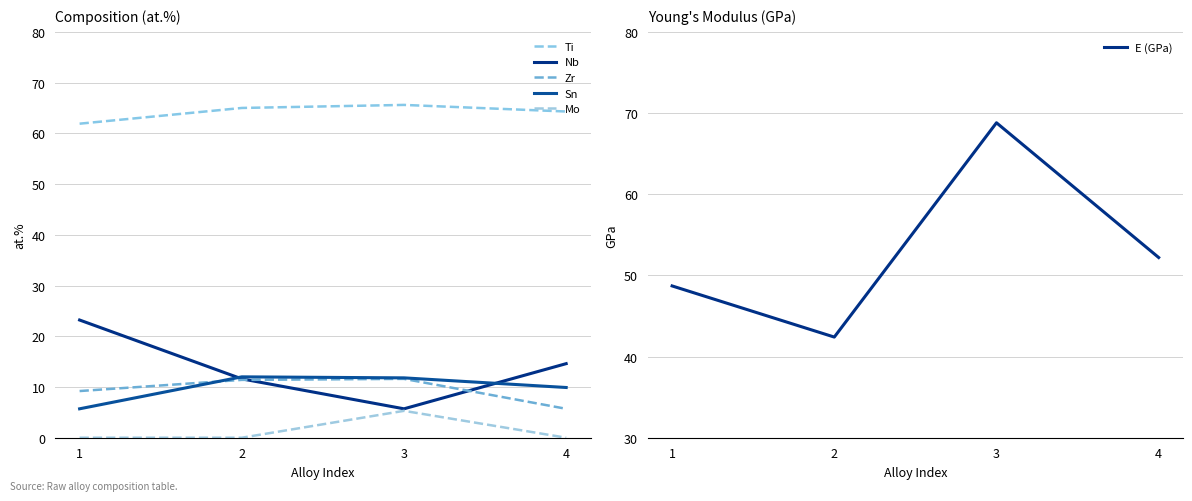

At which label does E (GPa) first exceed 52?

3